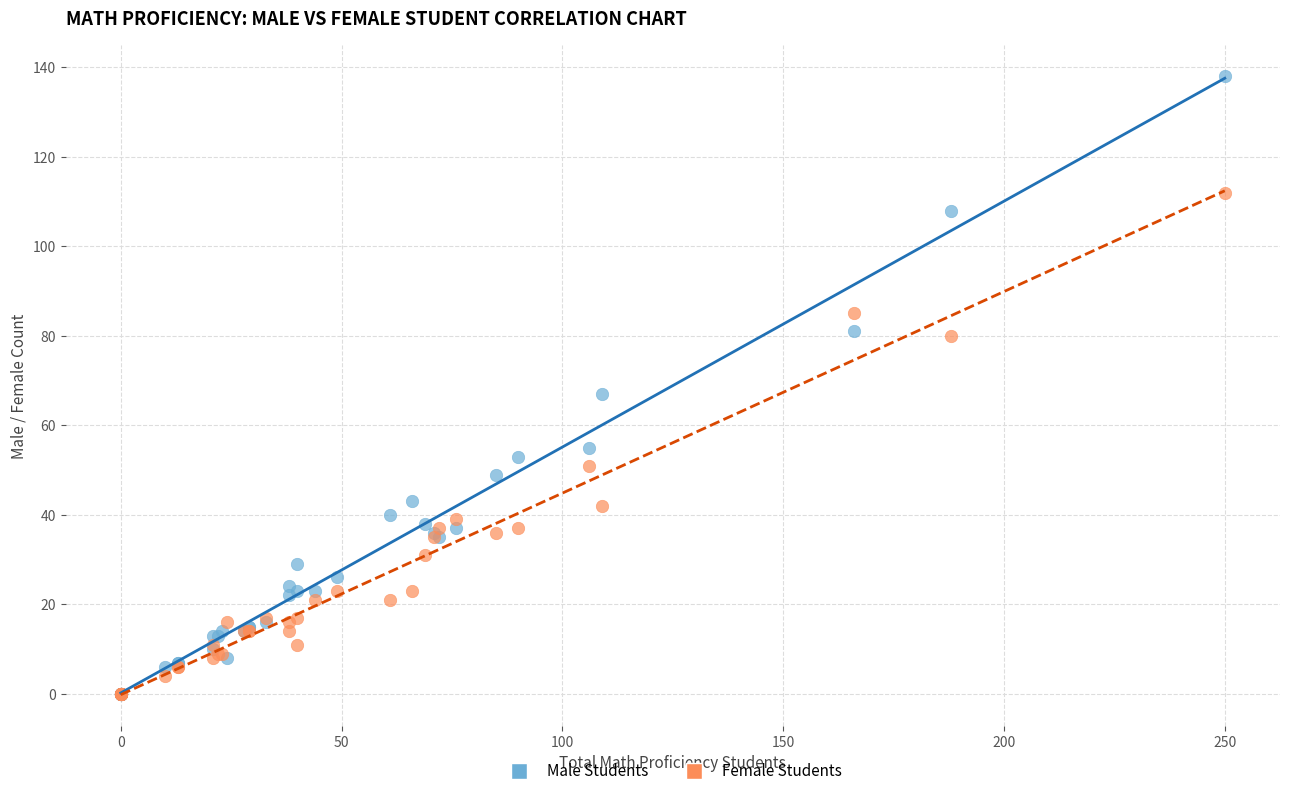

Which series has the largest Y range (max minus min)?

Male Students